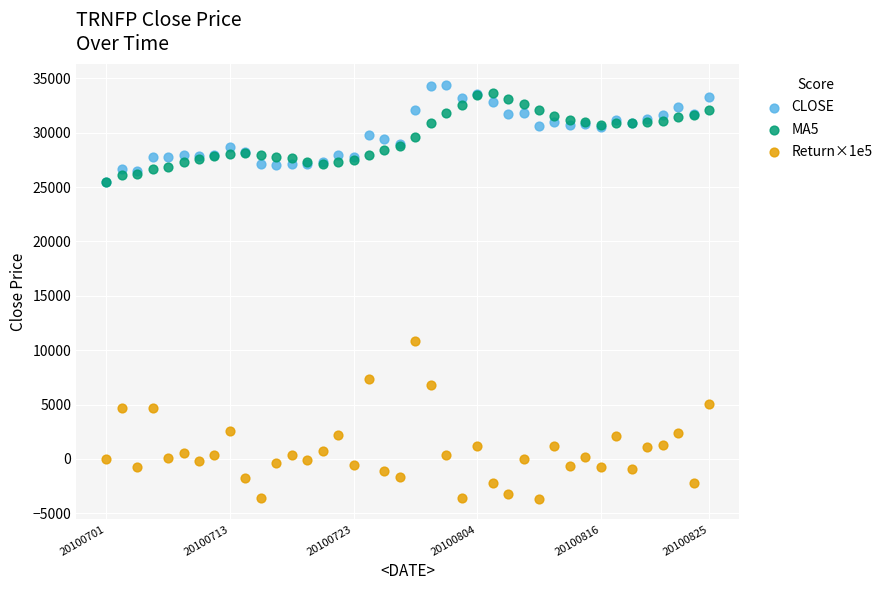

Which series has the widest spread of Y values?

Return×1e5